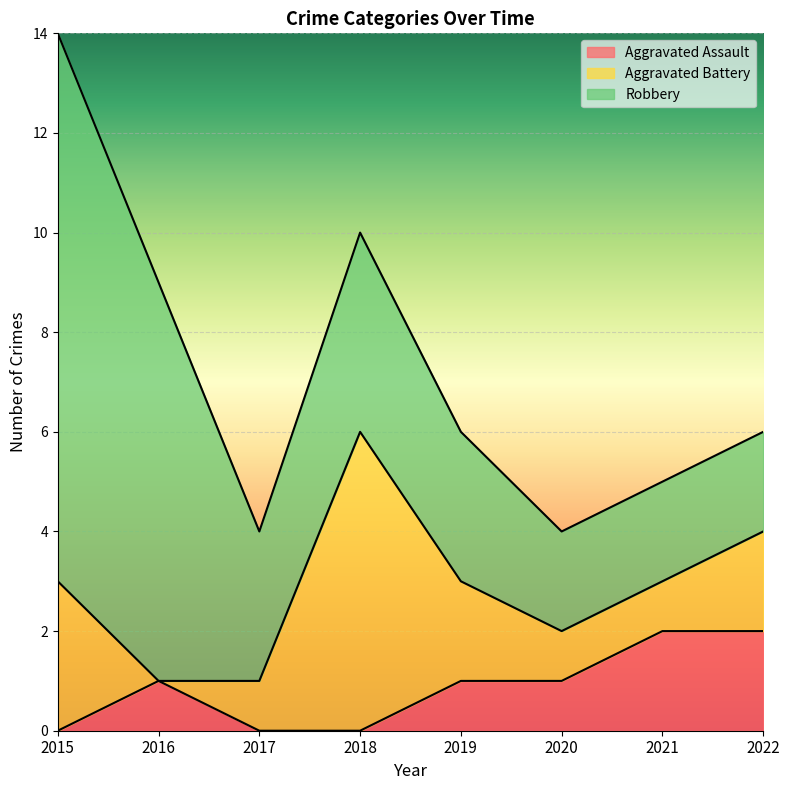

How many data points does each series have?

8